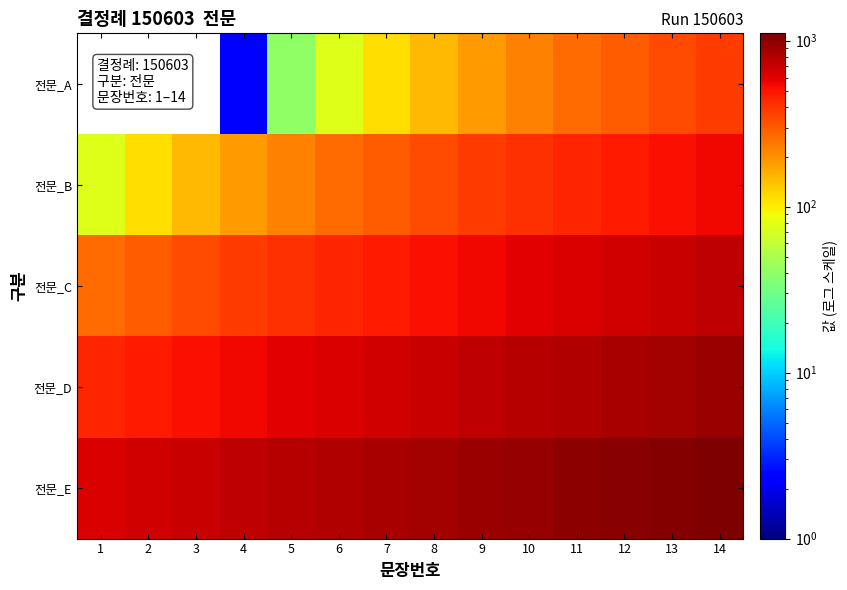

Rank the series by their average value, from highest to lowest.

전문_E, 전문_D, 전문_C, 전문_B, 전문_A